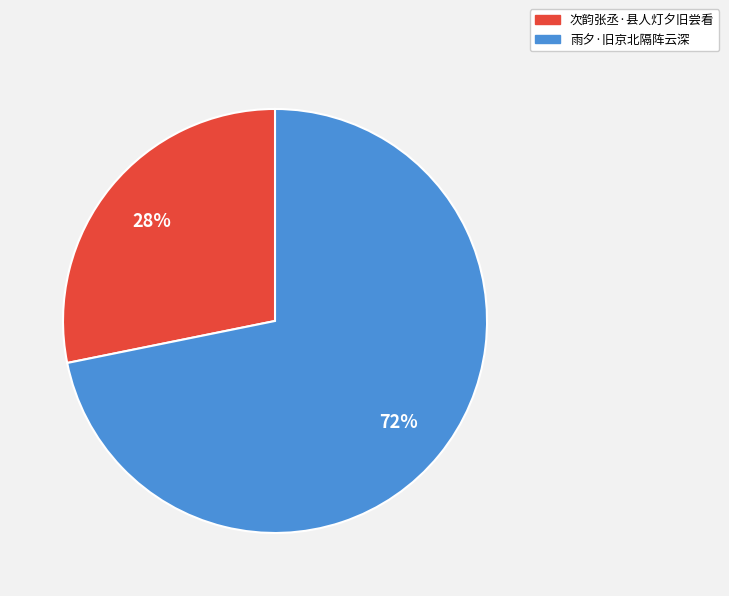

How many segments does this pie chart have?

2